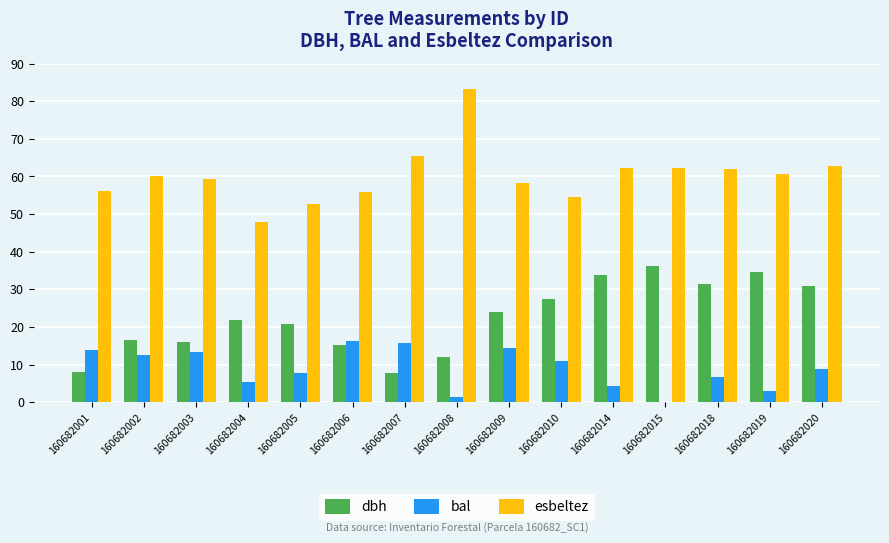

The dbh series shows 1.7 at 160682007. True or false?

False